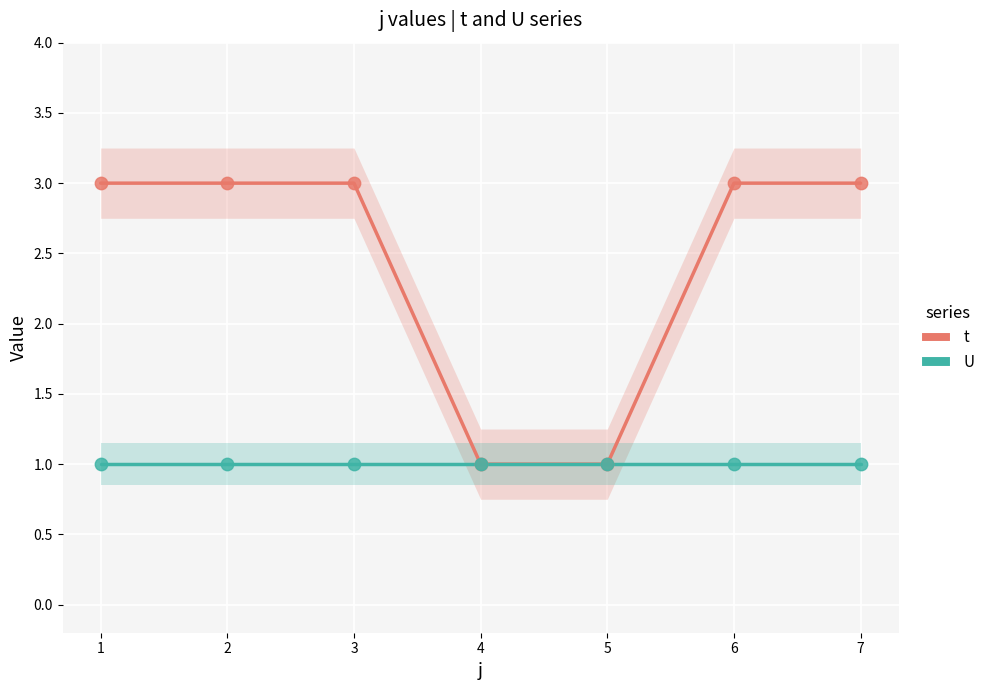

Is the value of U at 6 greater than the value of t at 3?

No